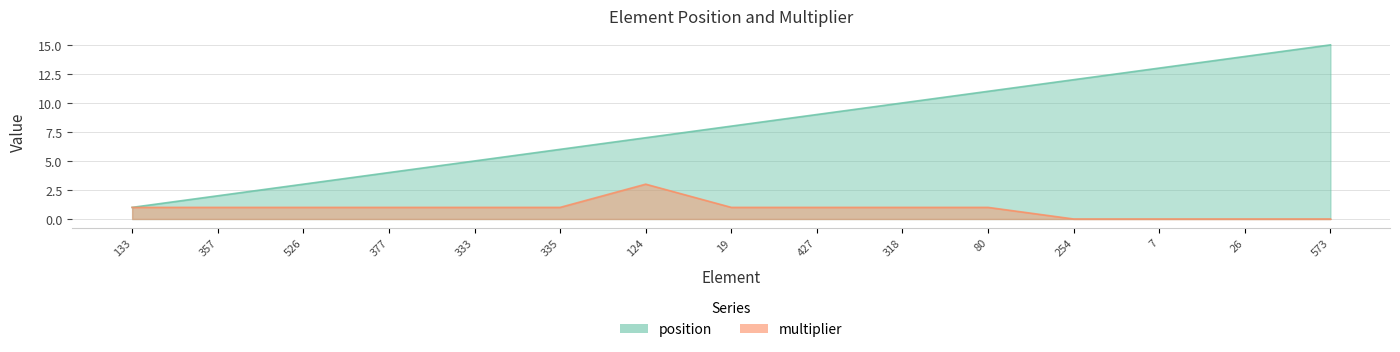

What value does the position series have at 377, to the nearest 5?

5